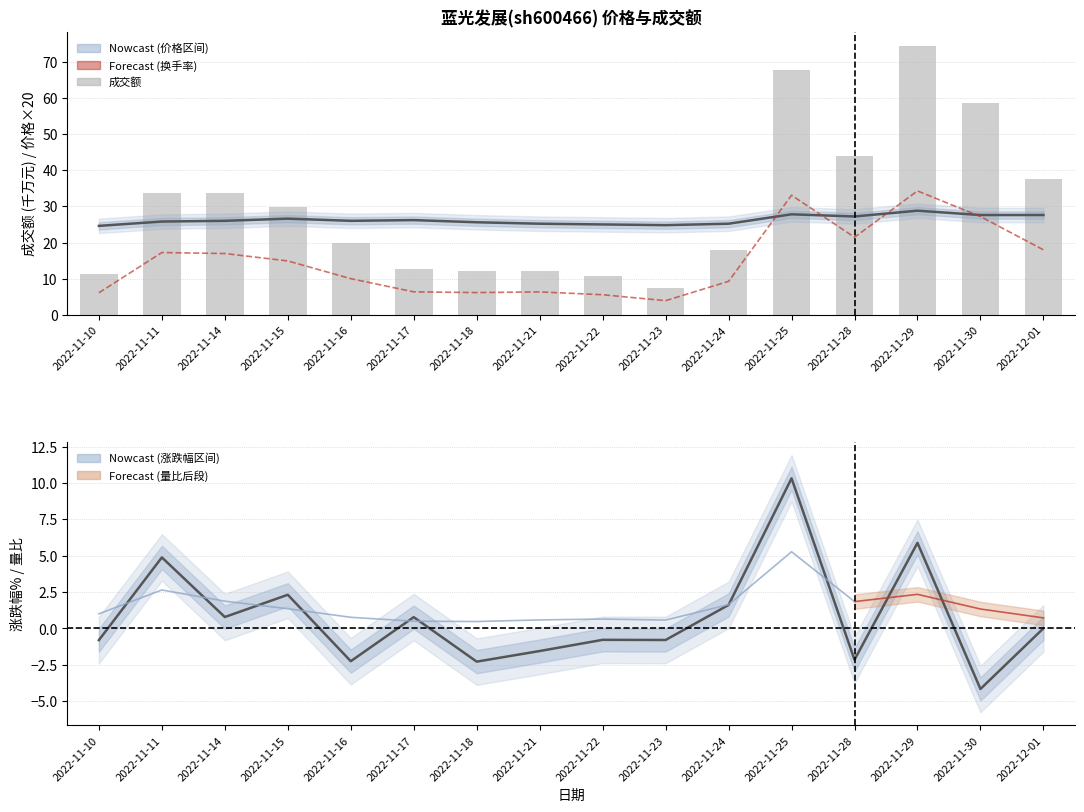

How many categories are shown in the chart?

16